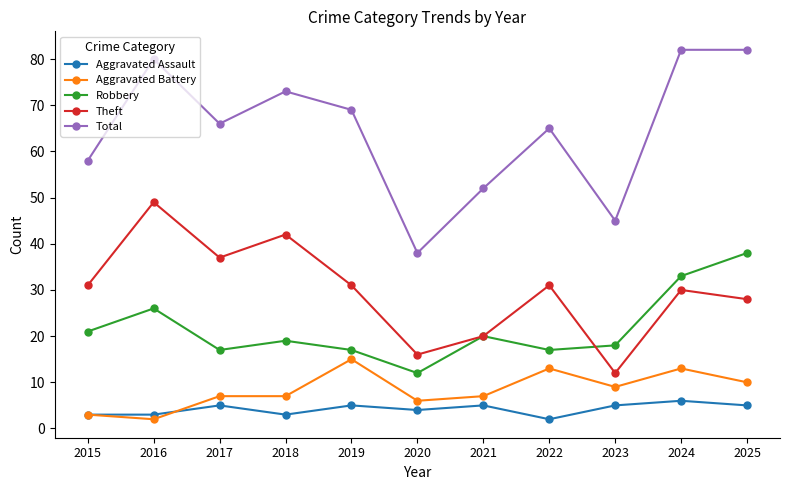

Is this an area chart (filled region under the line)?

No